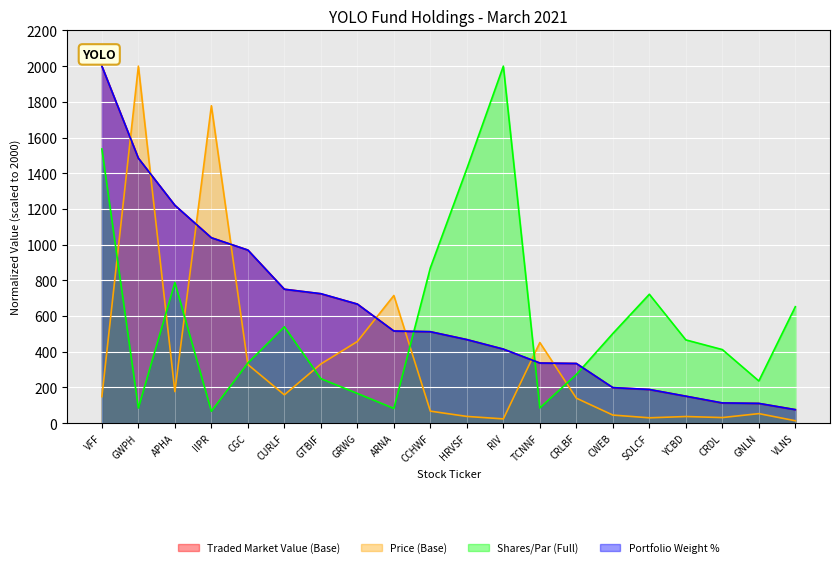

Reading left to right, transcribe all the data shown in this chart.

Traded Market Value (Base): 2000.0	1484.4	1220.2	1038.8	969.6	750.4	724.6	667.2	515.8	512.1	468.1	414.5	336.7	334.2	198.6	188.3	150.9	112.6	110.2	75.6
Price (Base): 148.3	2000.0	176.4	1778.0	328.1	158.3	331.2	457.2	714.9	67.0	37.4	23.6	451.4	139.7	45.0	29.7	36.9	31.1	53.1	13.2
Shares/Par (Full): 1535.8	84.5	787.6	66.5	336.5	539.6	249.0	166.2	82.1	869.9	1425.7	2000.0	84.9	272.3	502.0	721.9	466.2	411.9	236.1	652.1
Portfolio Weight %: 2000.0	1484.1	1220.3	1038.3	969.5	749.8	725.1	666.7	515.9	512.0	467.8	414.6	336.6	334.0	198.8	188.4	150.7	113.1	110.5	75.4